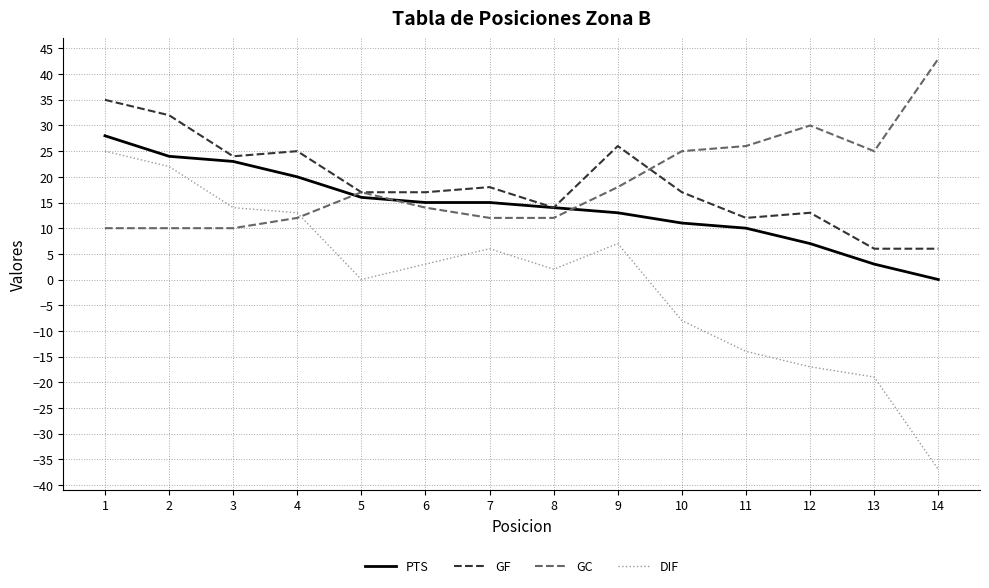

What is the maximum value for GC?

43